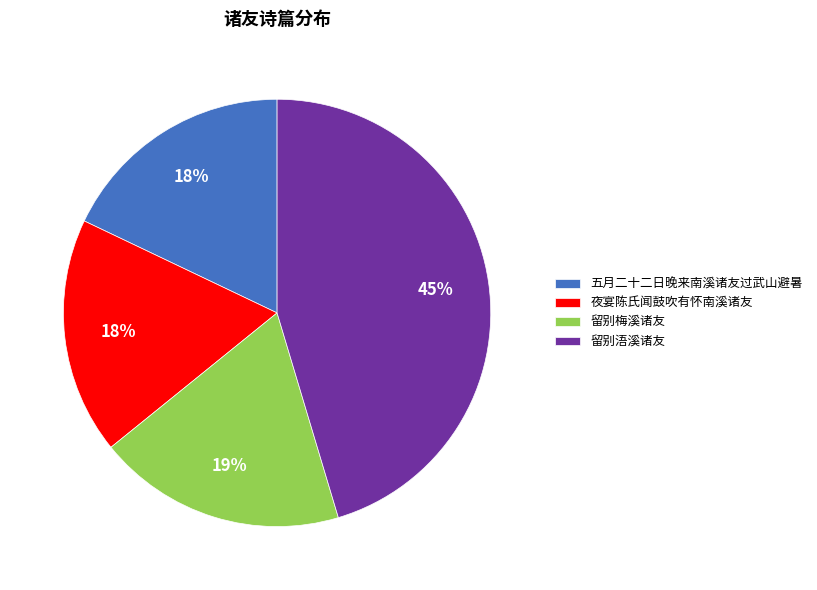

What percentage is the 留别浯溪诸友 slice, to the nearest percent?

45%